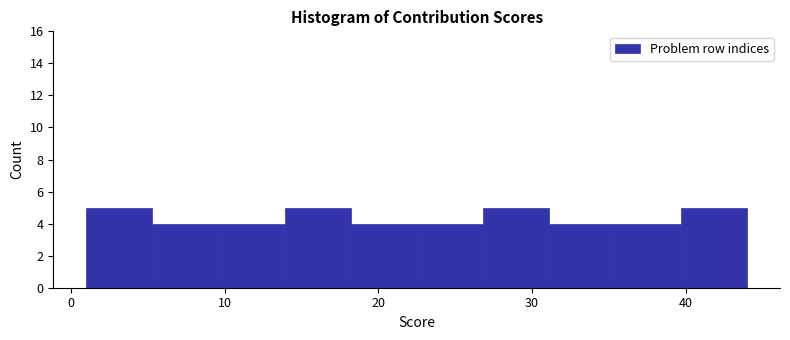

Reading left to right, list every bar in this chart as the range it spans on the x-axis followed by its height. Neither the bar edges nor the heights are printed on the chart, so give them approximately, as read against the axes.

1.0 to 5.3: 5
5.3 to 9.6: 4
9.6 to 13.9: 4
13.9 to 18.2: 5
18.2 to 22.5: 4
22.5 to 26.8: 4
26.8 to 31.1: 5
31.1 to 35.4: 4
35.4 to 39.7: 4
39.7 to 44.0: 5